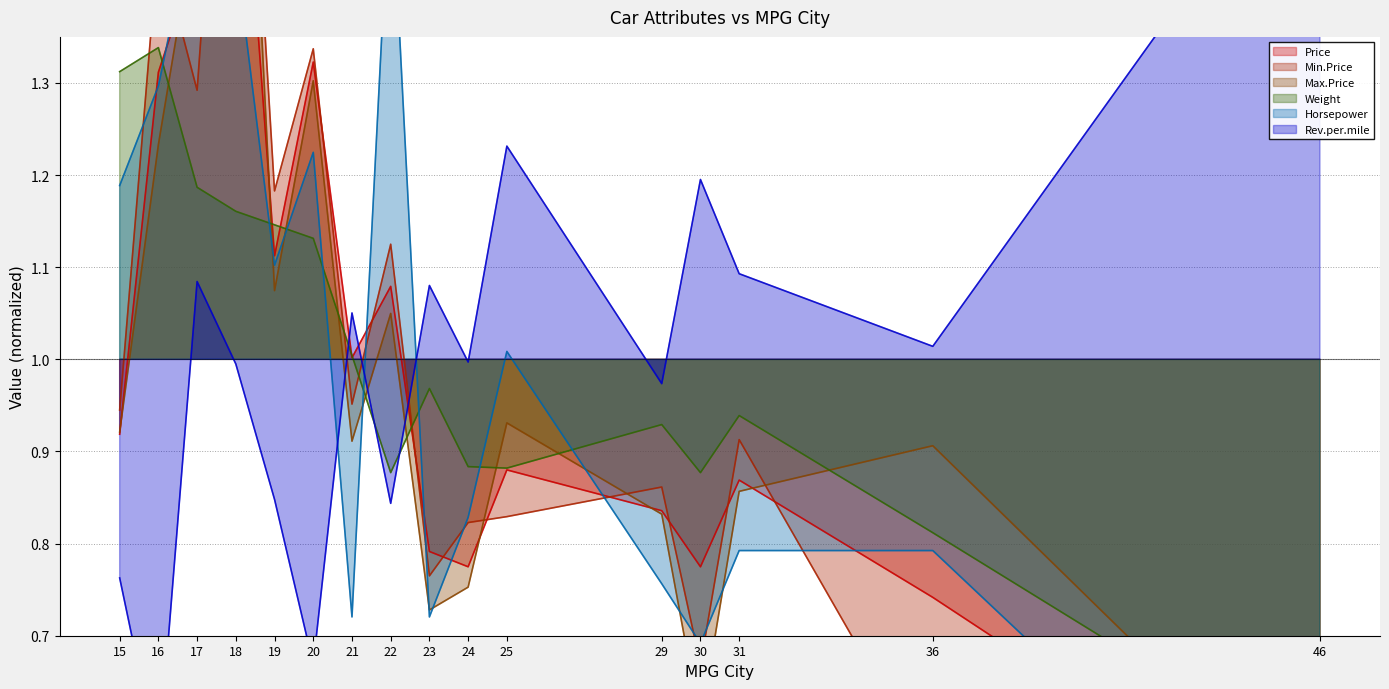

Where is Price nearest to the value 1?

21